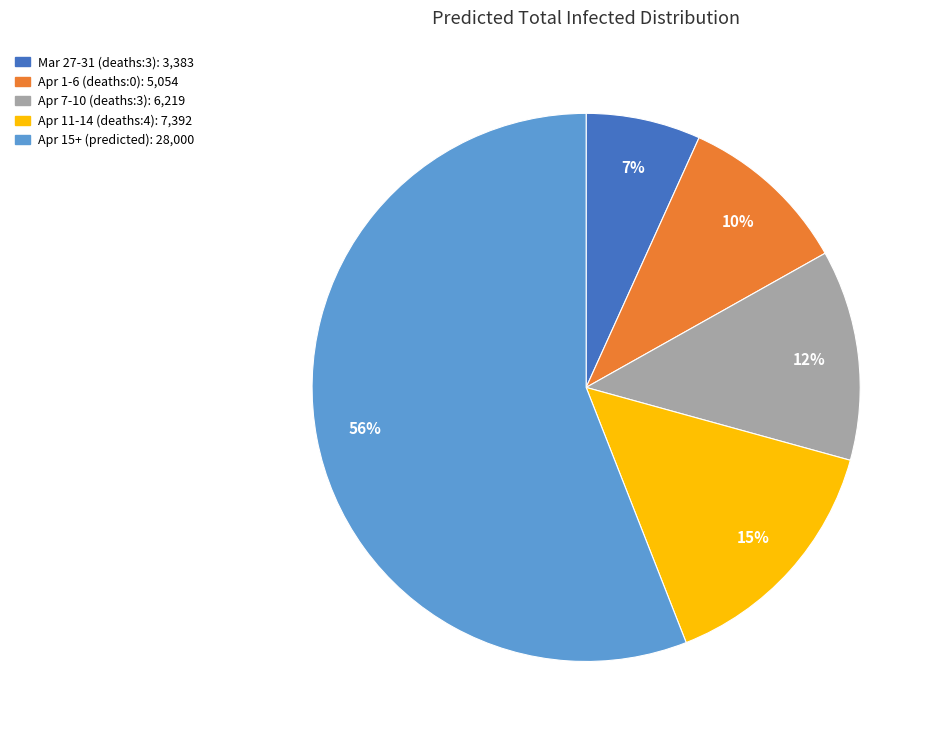

How many segments does this pie chart have?

5